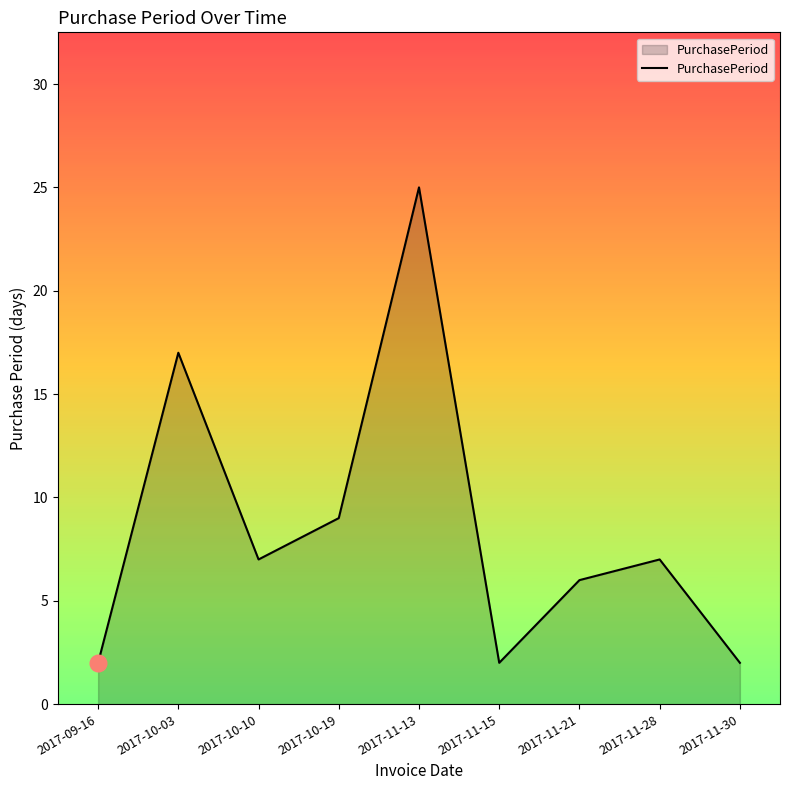

Approximately how many times larger is the value at 2017-11-15 compared to 2017-10-10?

0.3